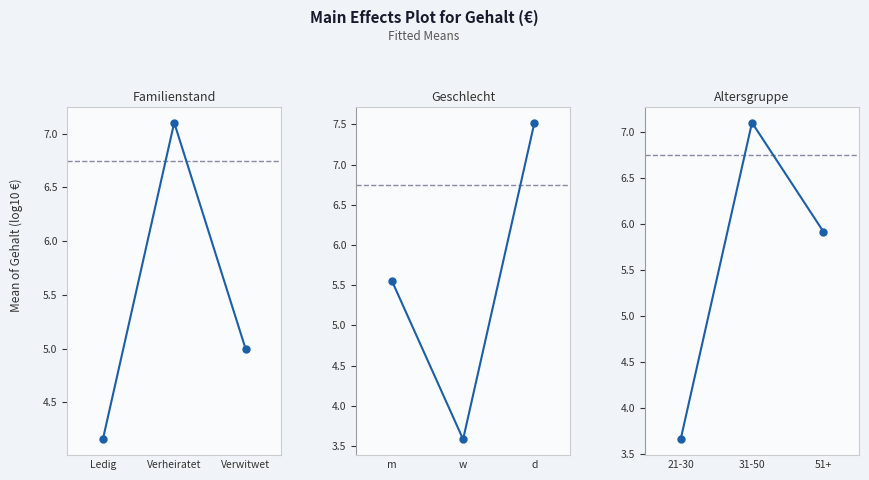

Does the chart have visible grid lines?

No